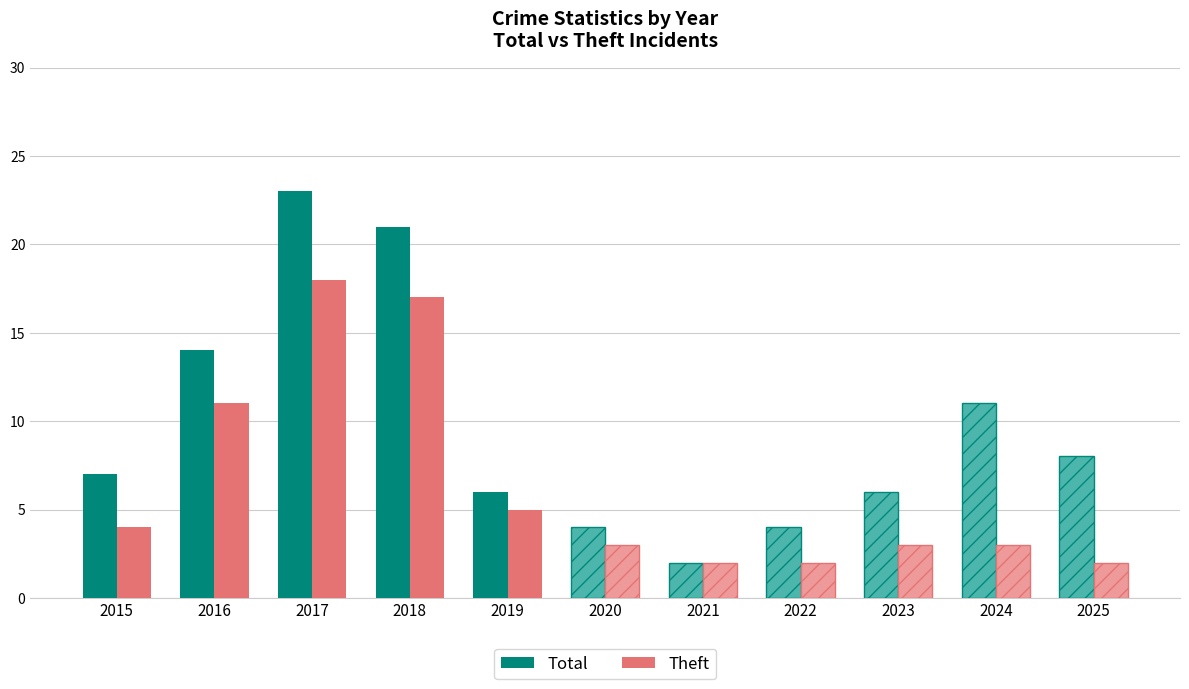

At which label does Total reach its minimum?

2021